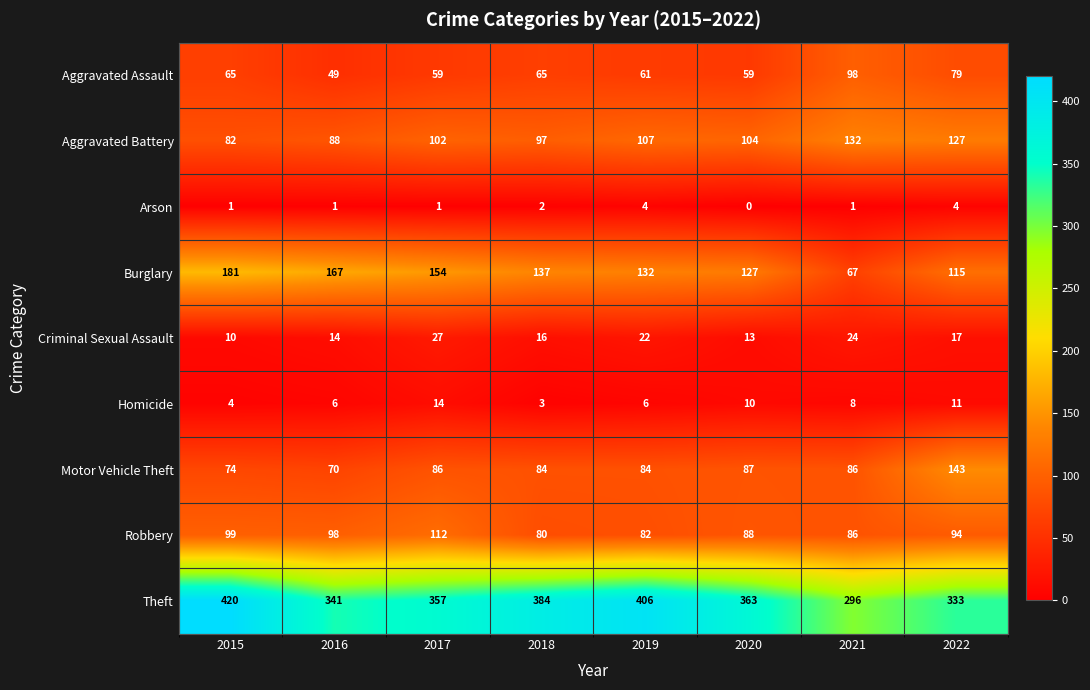

At which category does the chart reach its peak across all series?

2015